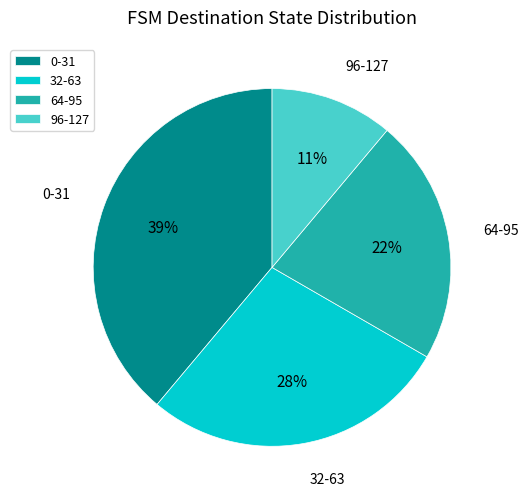

Count the number of slices in the pie.

4